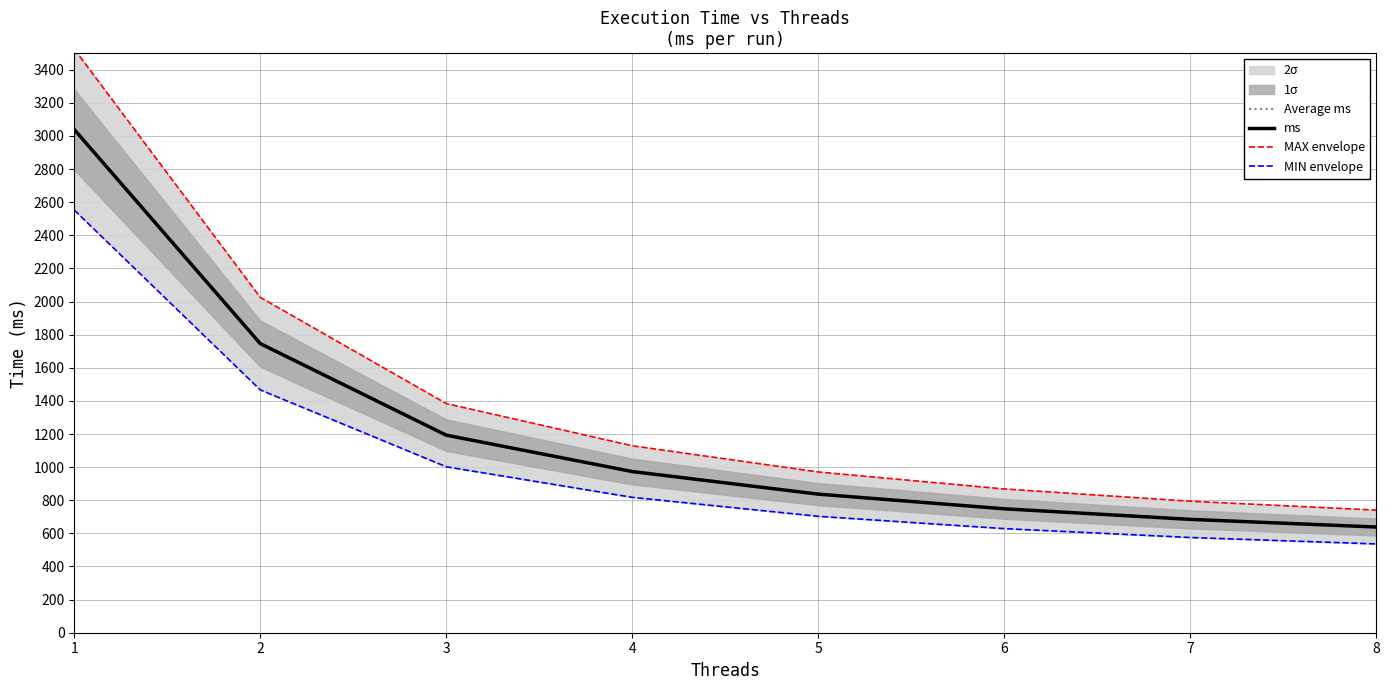

What is the smallest value displayed?

536.2